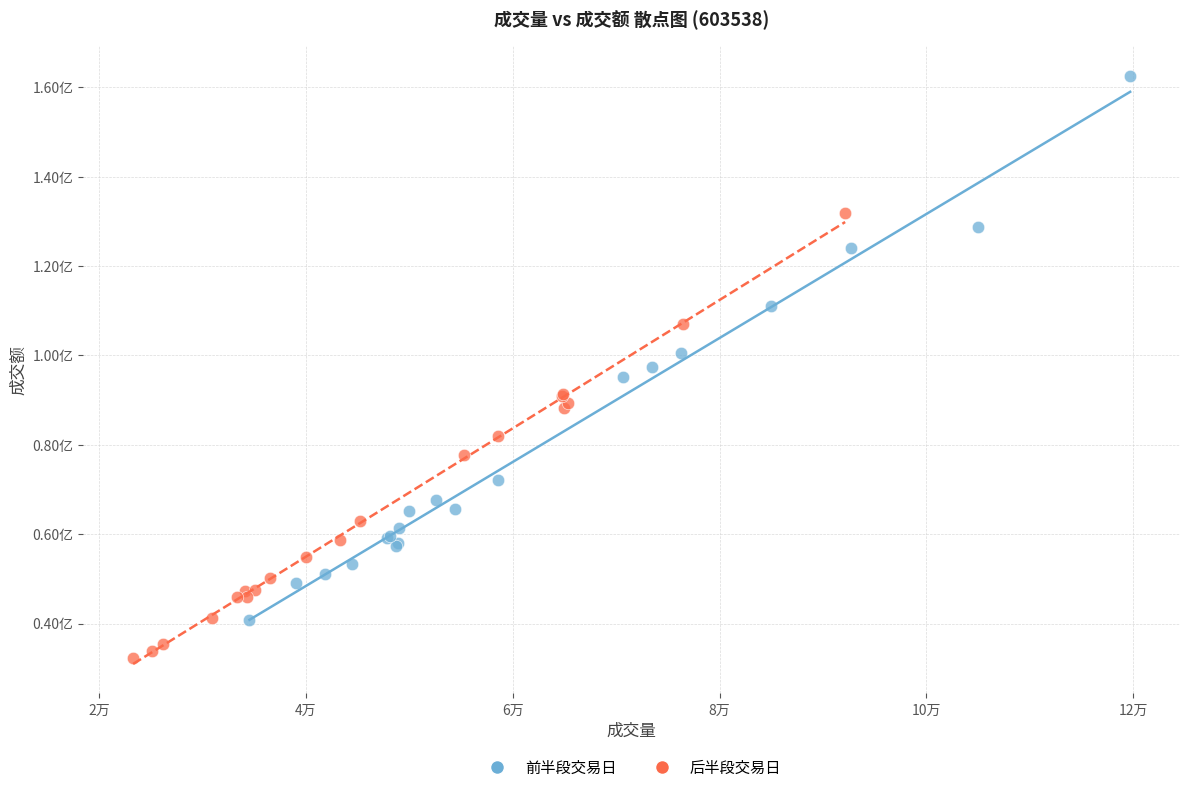

Which series has the widest spread of Y values?

前半段交易日